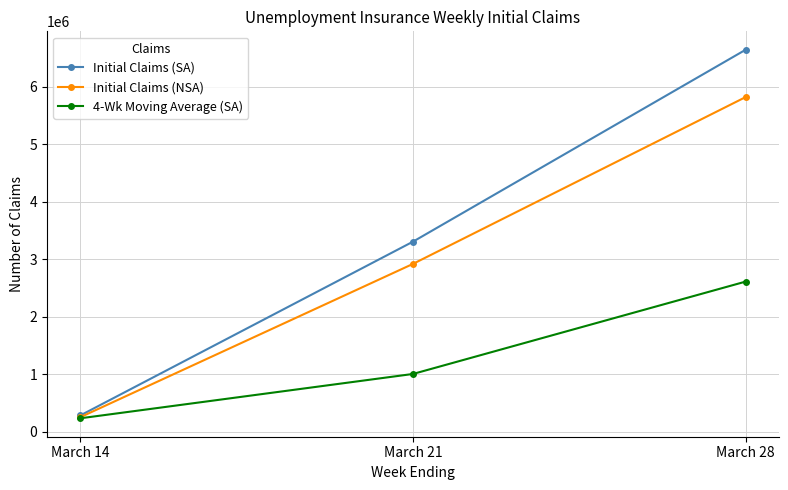

Reading right to left, transcribe all the data shown in this chart.

Initial Claims (SA): 6648000	3307000	282000
Initial Claims (NSA): 5823917	2920160	251416
4-Wk Moving Average (SA): 2612000	1004250	232500